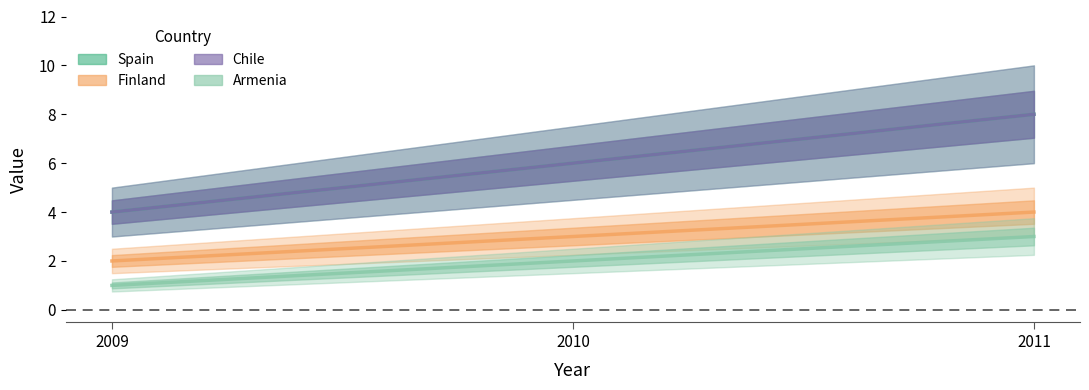

At which label does Finland first exceed 3?

2011